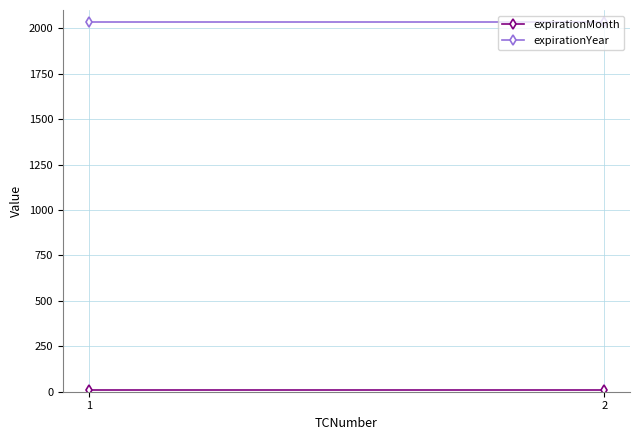

What is the total value across all series at 2?

2041